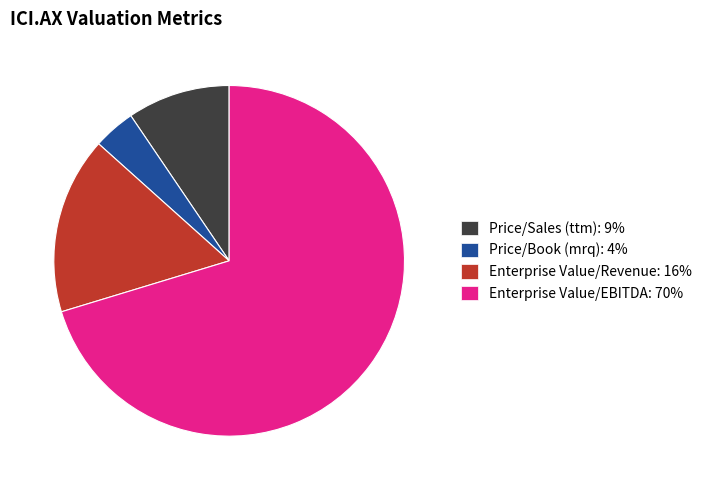

The Enterprise Value/EBITDA: 70% slice represents 83% of the pie. True or false?

False